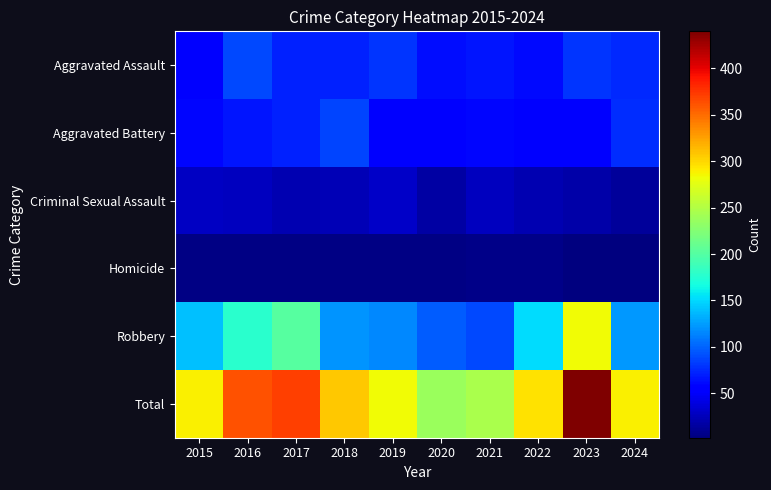

How many series are shown in this chart?

6